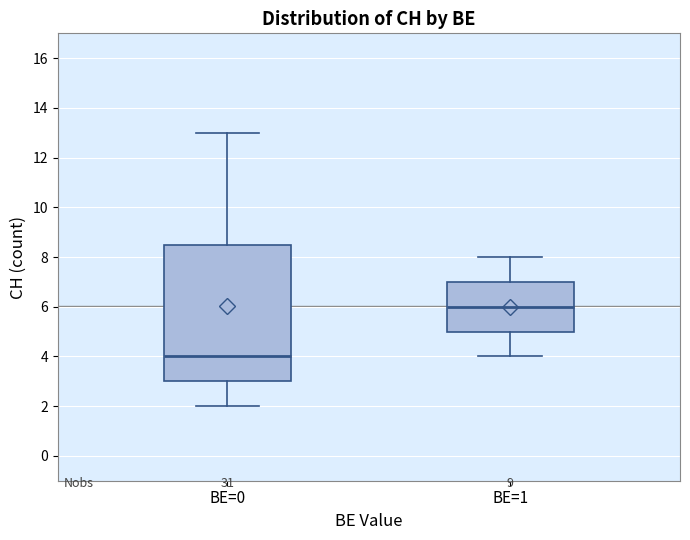

Where does the lower whisker of the box for BE=1 end on the y-axis? The values are not printed on the chart, so give them approximately, as read against the axis.

4.0